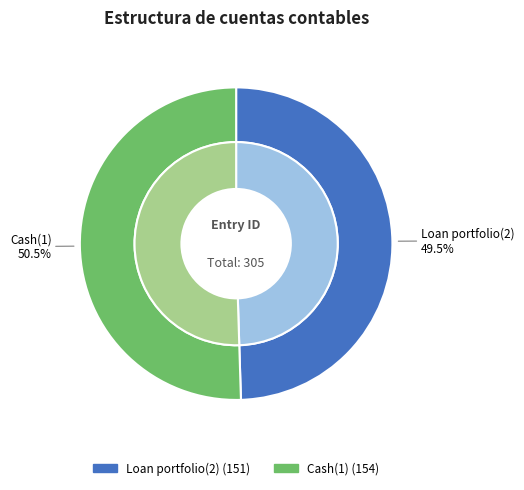

Is the sum of Loan portfolio(2) and Cash(1) greater than half?

Yes